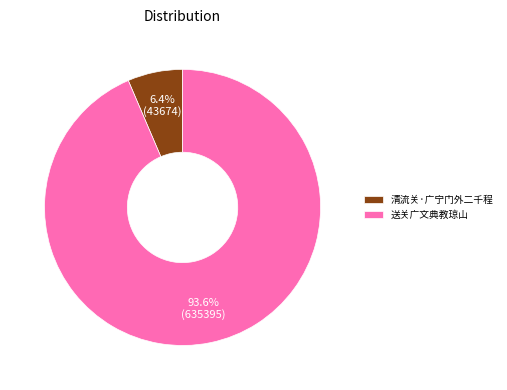

Is it true that 清流关·广宁门外二千程 is 6% of the pie?

True